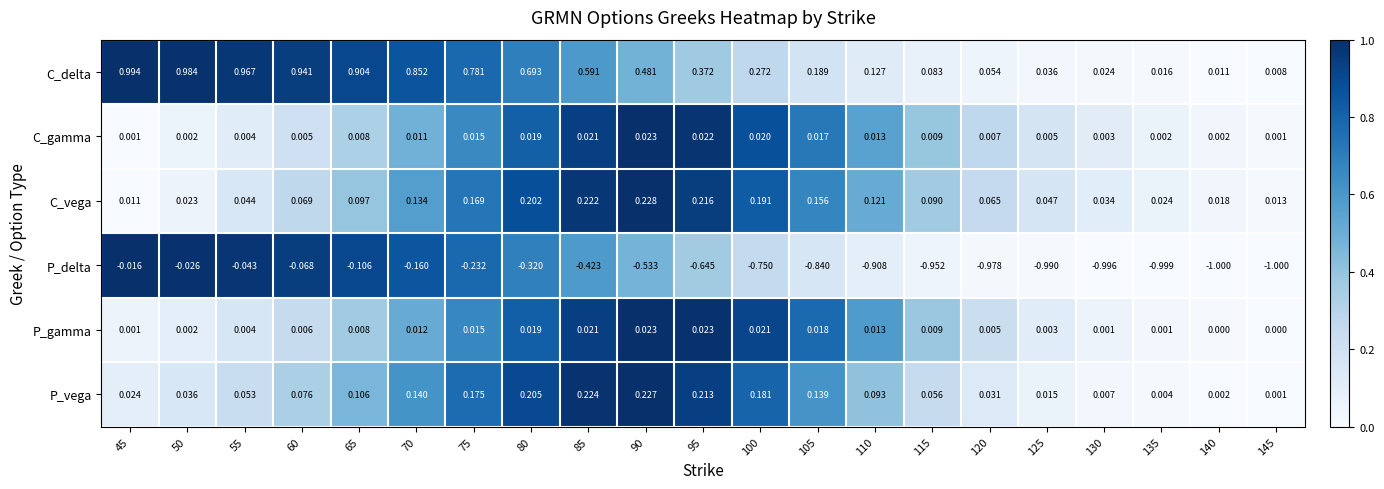

At 100, list the series in order from smallest to largest.

P_delta, C_gamma, P_gamma, P_vega, C_vega, C_delta